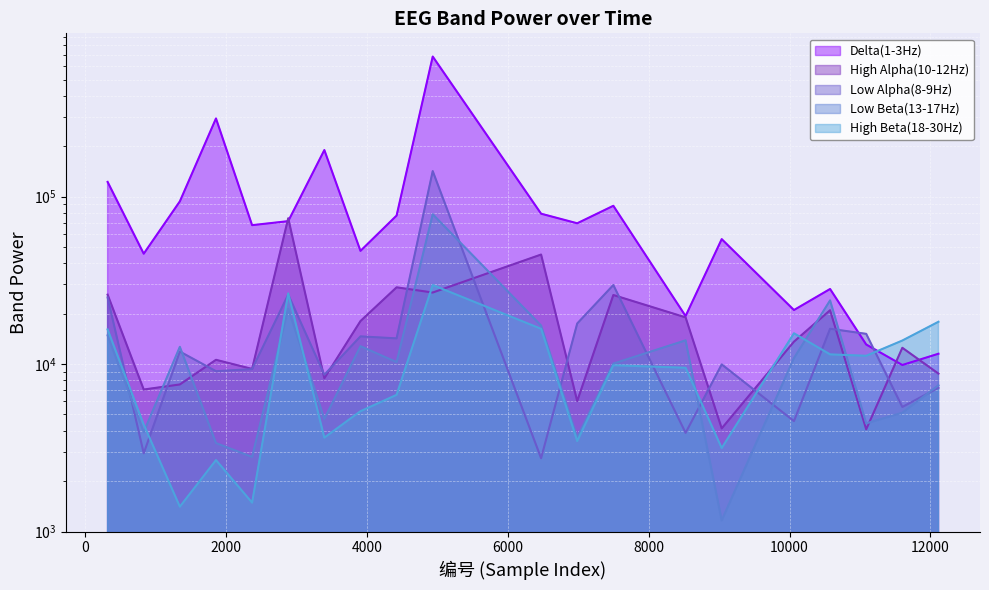

What is the value of the Delta(1-3Hz) point at the 5th from the left?

67538